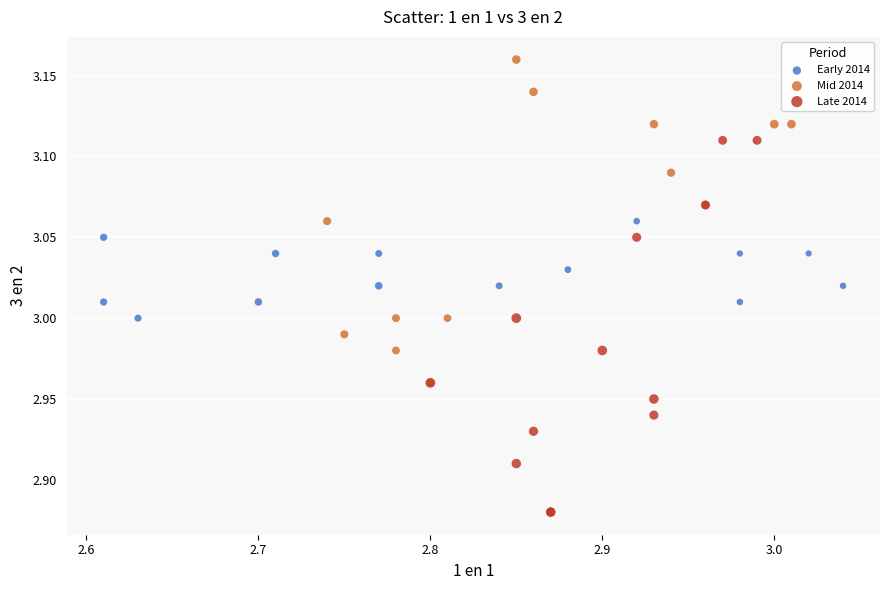

Which series has the largest Y range (max minus min)?

Late 2014